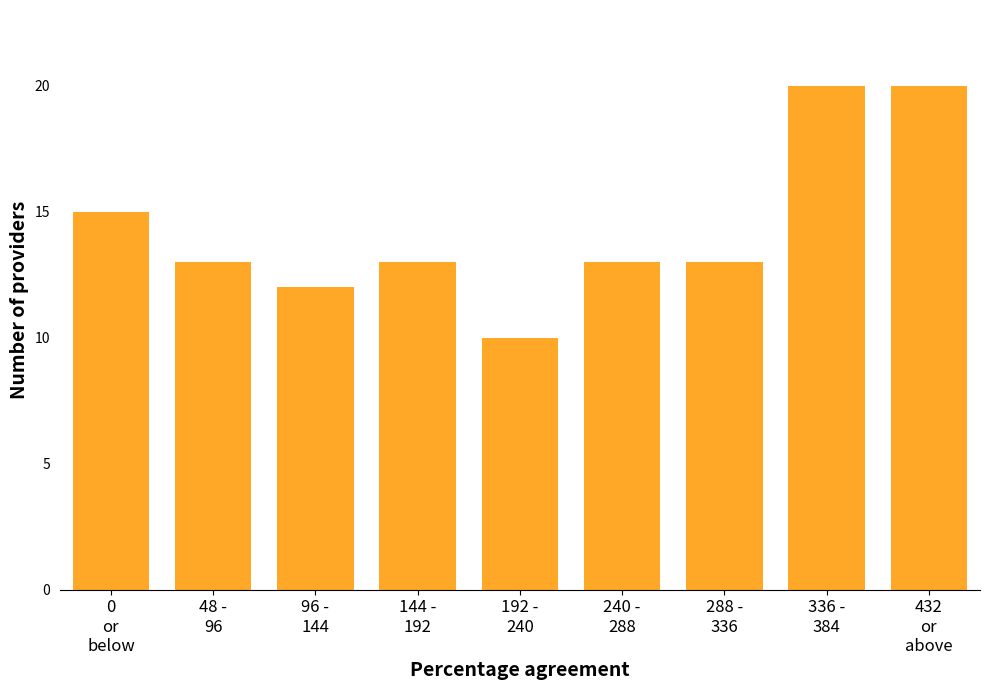

Reading left to right, what are all the values shown in this chart?

15	13	12	13	10	13	13	20	20